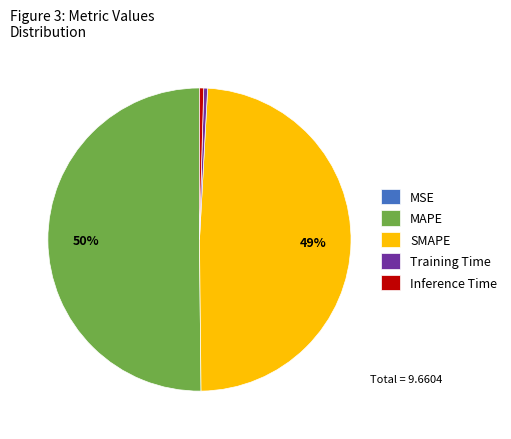

Is it true that MAPE is 39% of the pie?

False